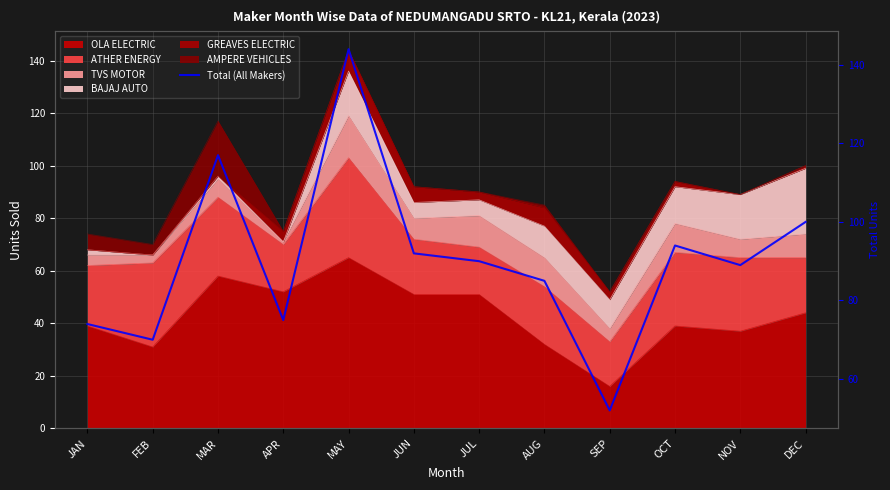

How many points are higher than both their immediate neighbors (excluding endpoints)?

3